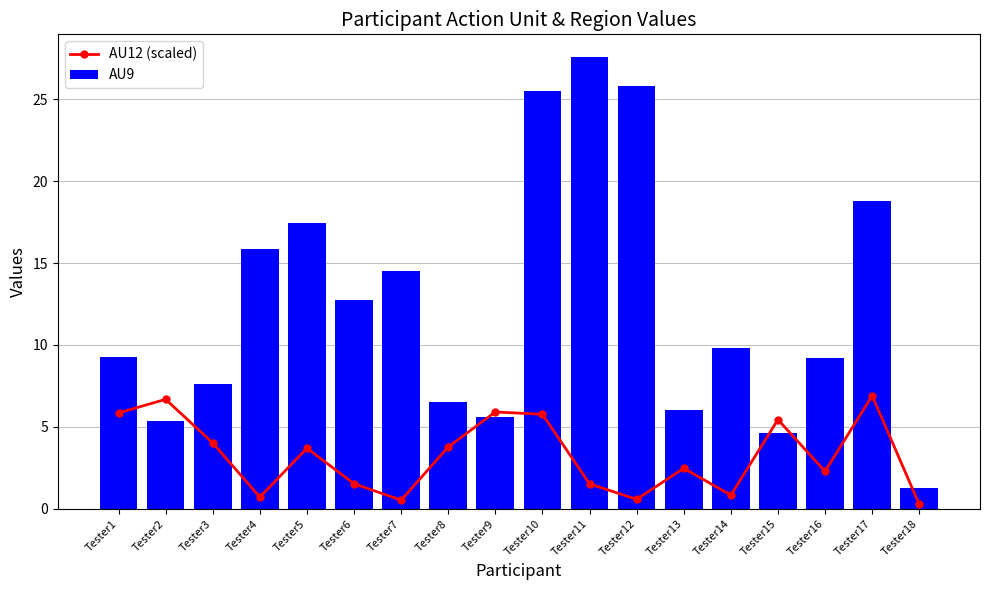

At Tester15, list the series in order from largest to smallest.

AU12 (scaled), AU9